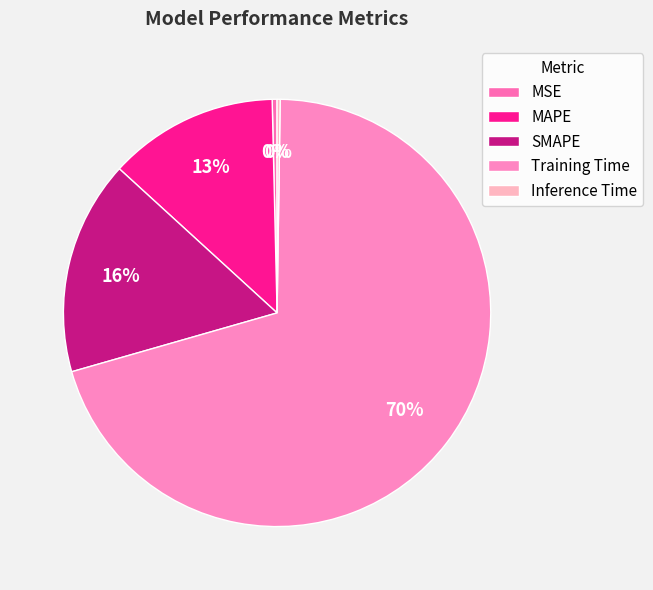

What is the change in value from MSE to SMAPE?

+0.5